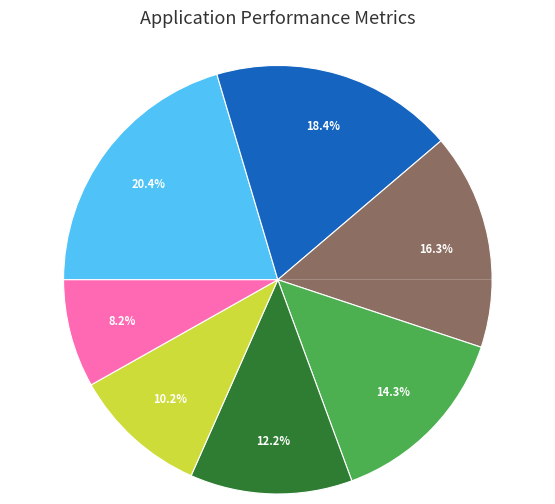

To the nearest percent, what portion does 4 represent?

11%